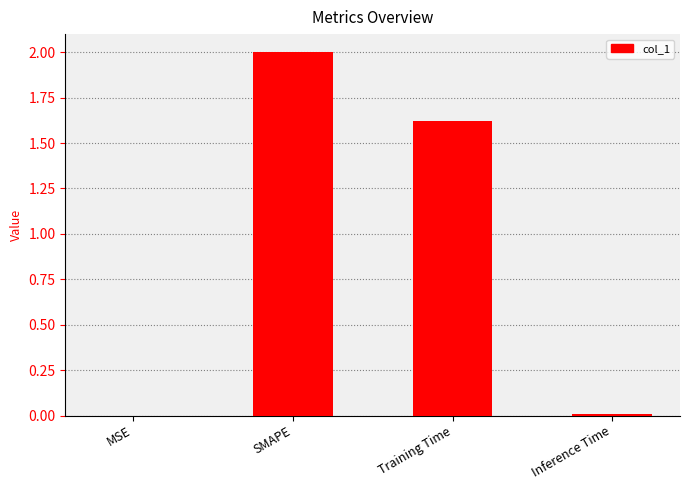

What is the sum of all values?

3.6